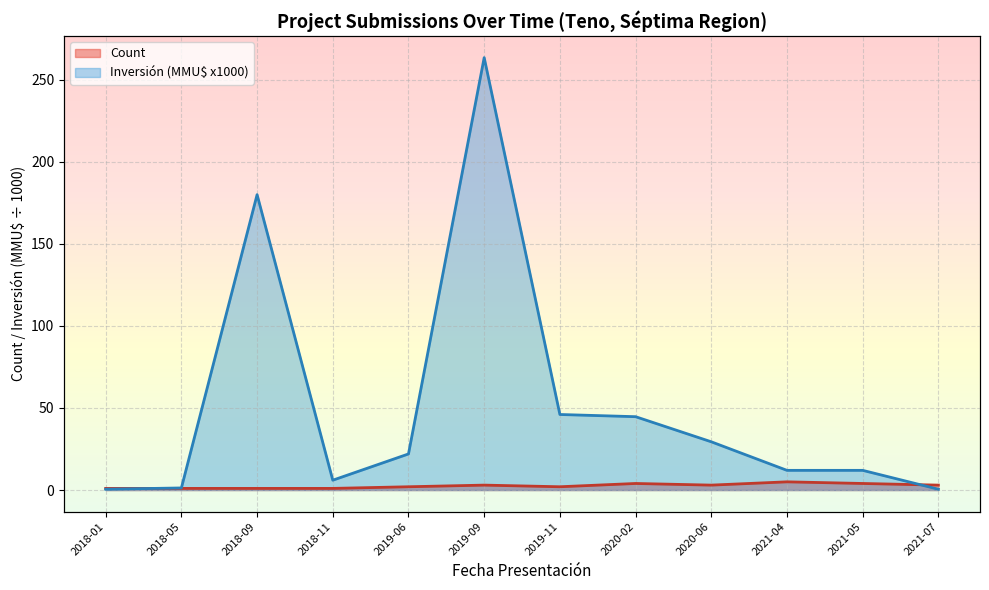

How many distinct data groups are displayed?

2